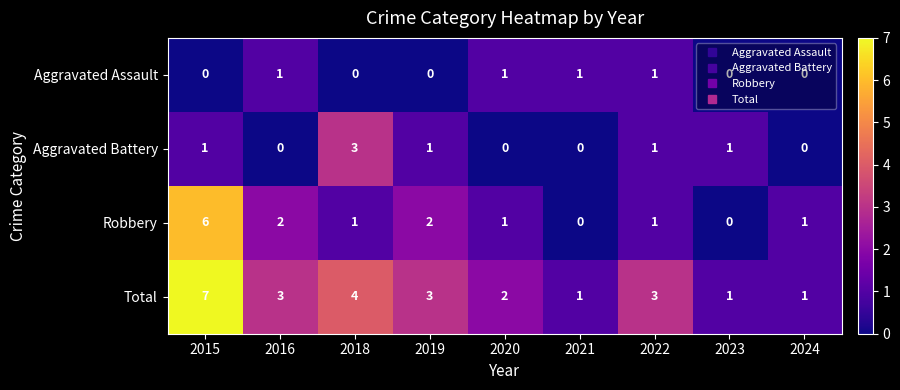

What is the difference between the maximum and second lowest values in the Aggravated Battery series?

3